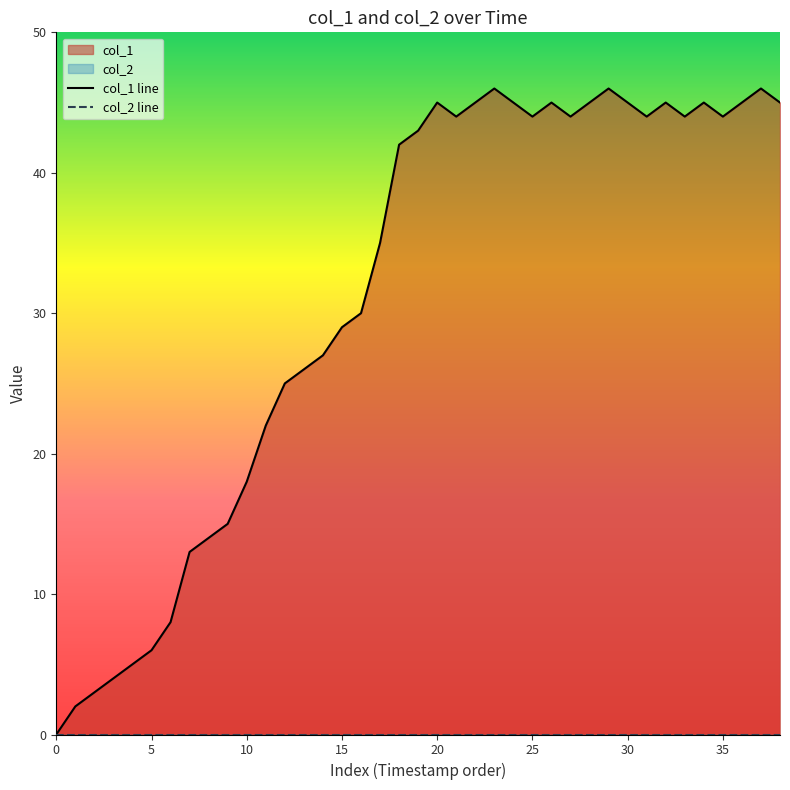

Which has a higher value, 29 or 19?

29